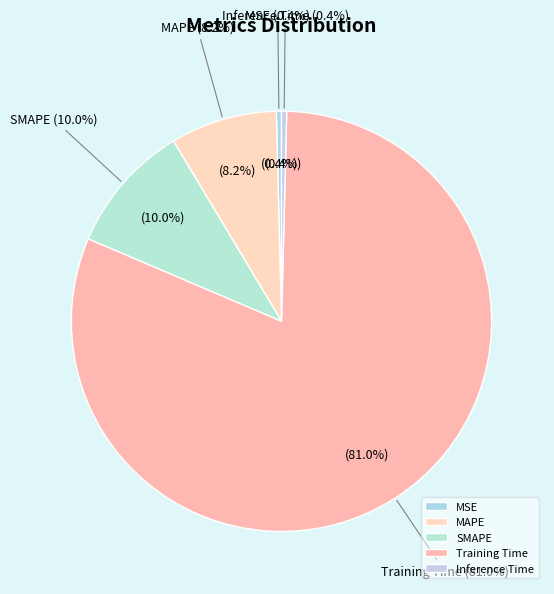

Is Training Time the majority of the pie?

Yes